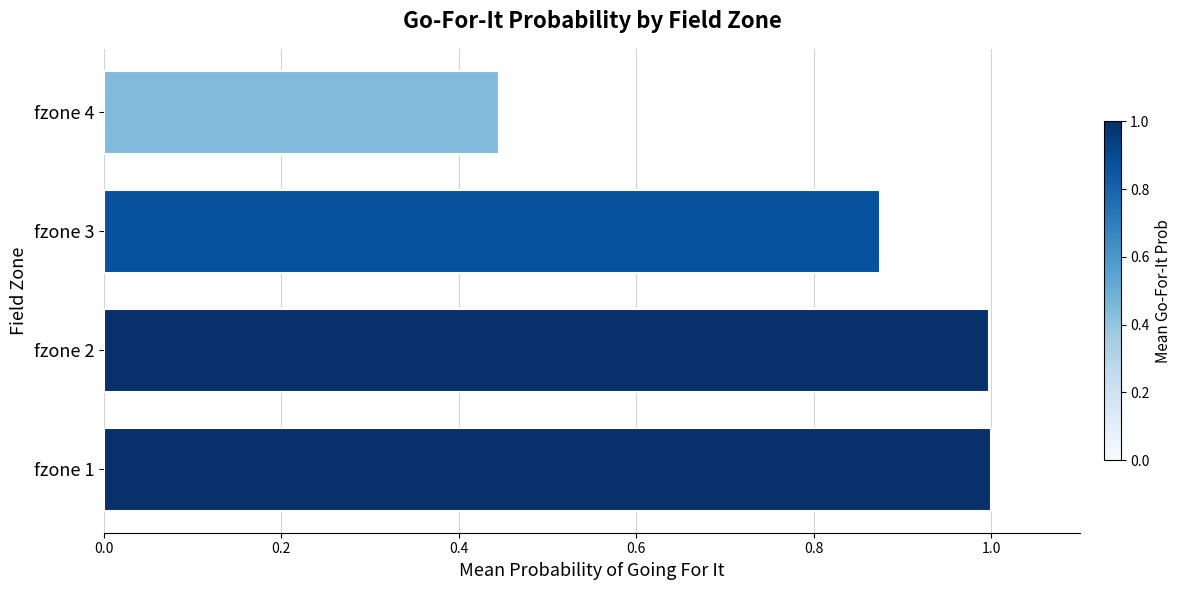

What is the sum of the values at fzone 2 and fzone 1?

2.0